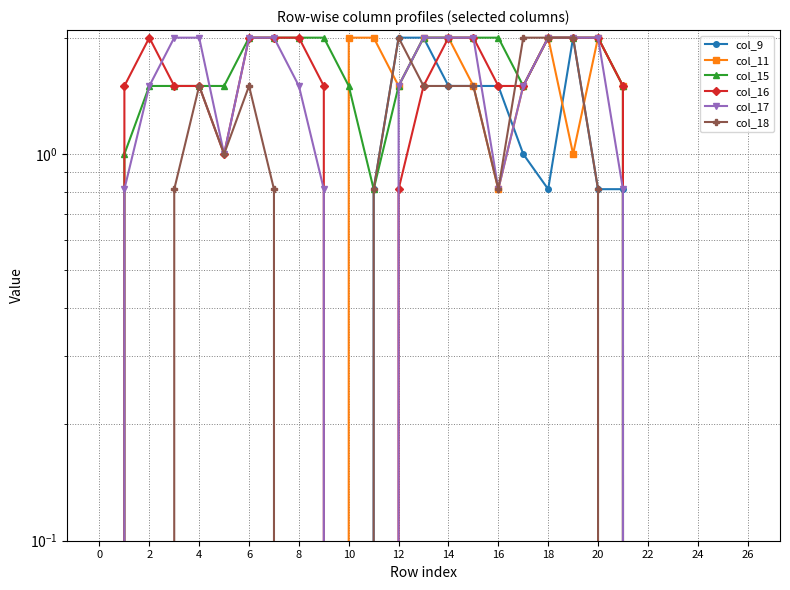

How many values in the col_15 series exceed 1?

19